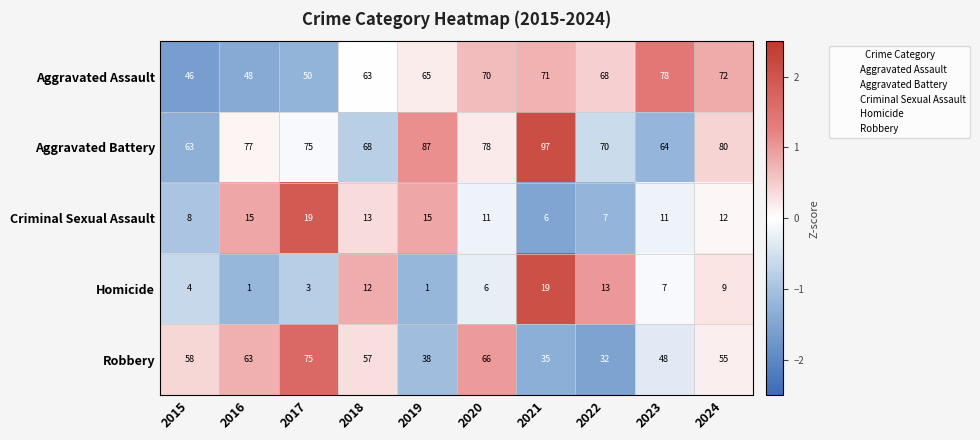

At which category is the sum across all series the highest?

2020